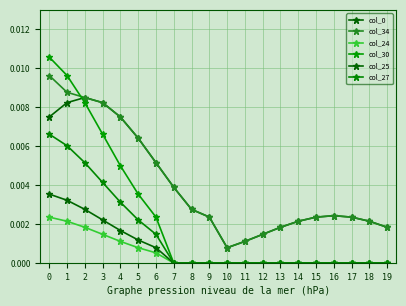

What is the sum of all col_0 values?

0.1